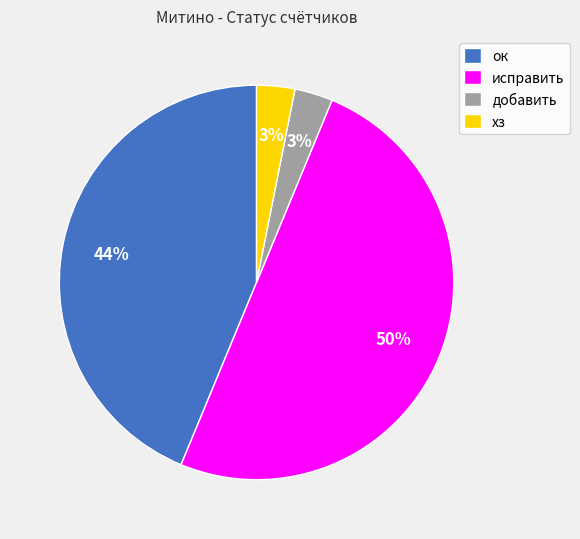

Is ок the majority of the pie?

No